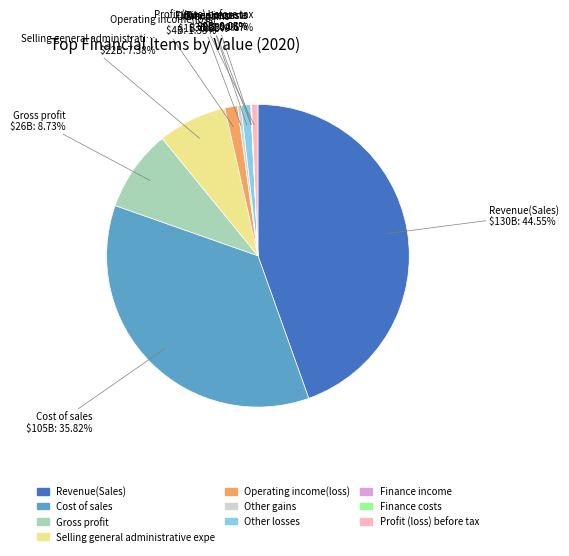

Does any single category account for the majority?

No